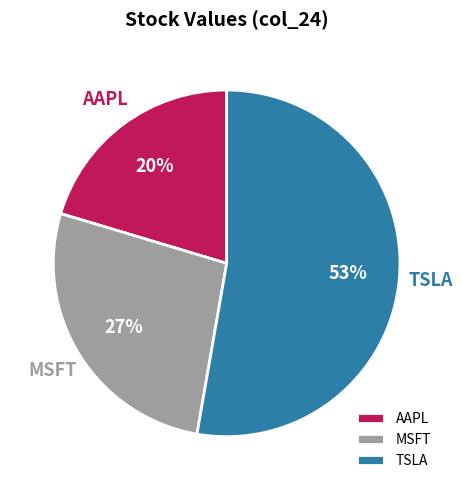

How many slices are in this pie chart?

3